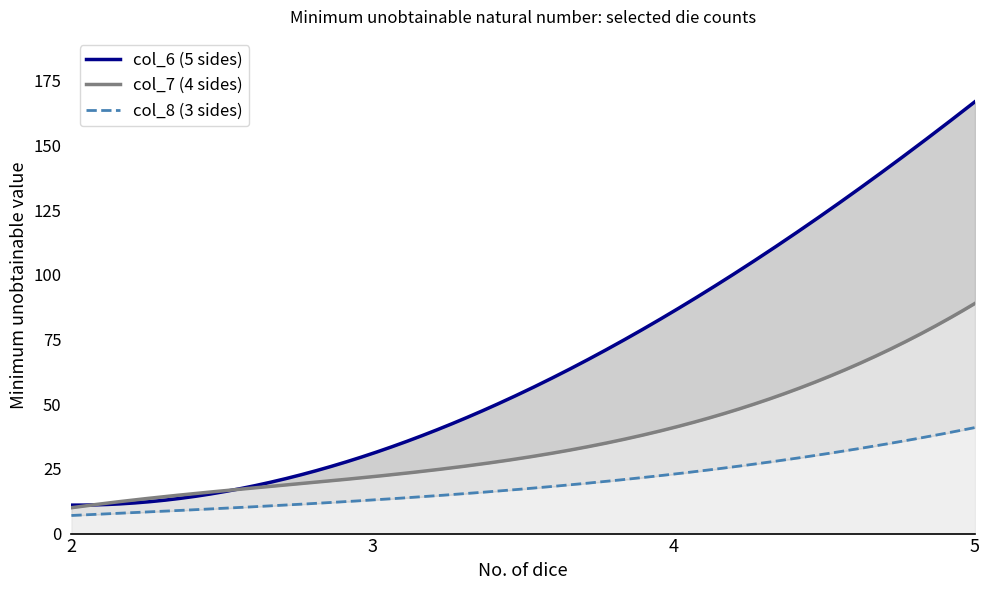

Which series has the largest total across all categories?

col_6